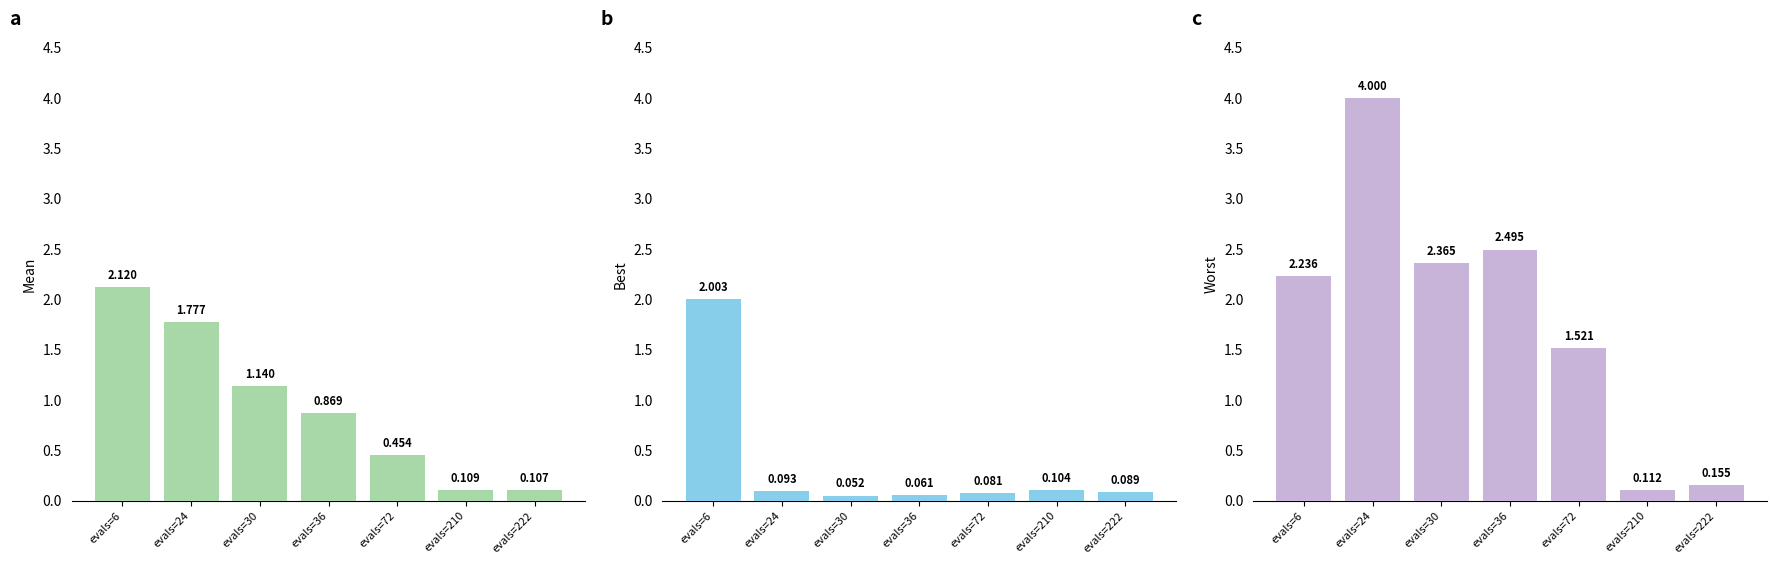

Which category has the highest value in the mean series?

evals=6